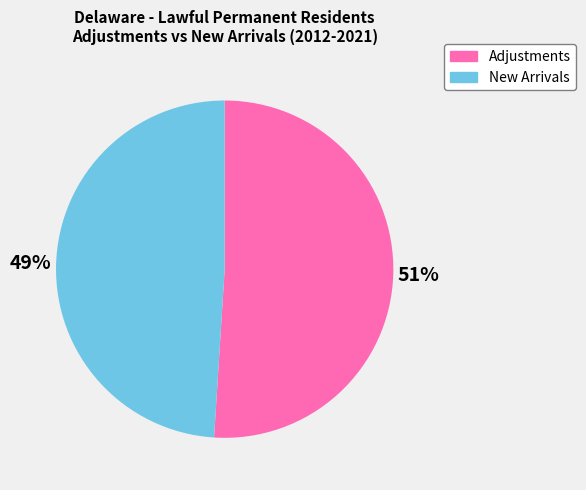

To the nearest percent, what is the average slice percentage?

50%